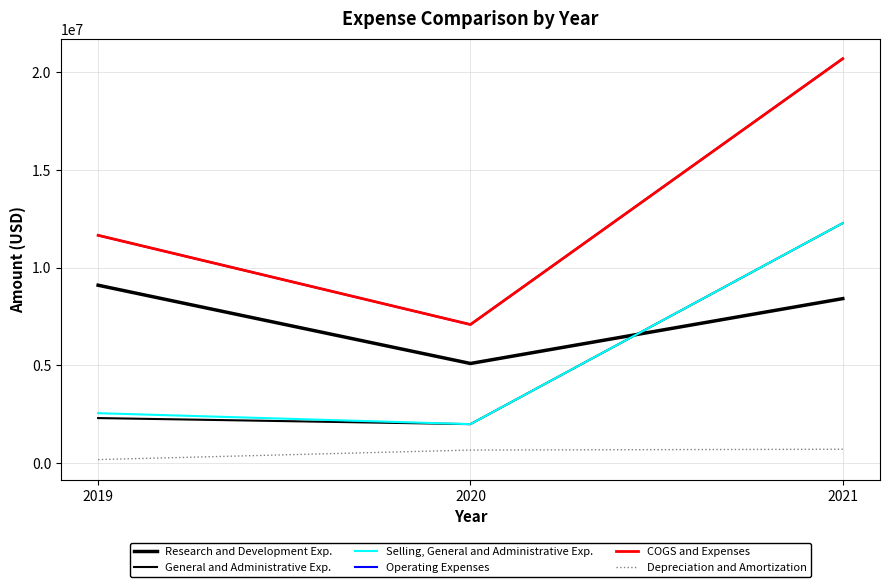

What is the sum of the Selling, General and Administrative Exp. values at 2021 and 2020?

14259909